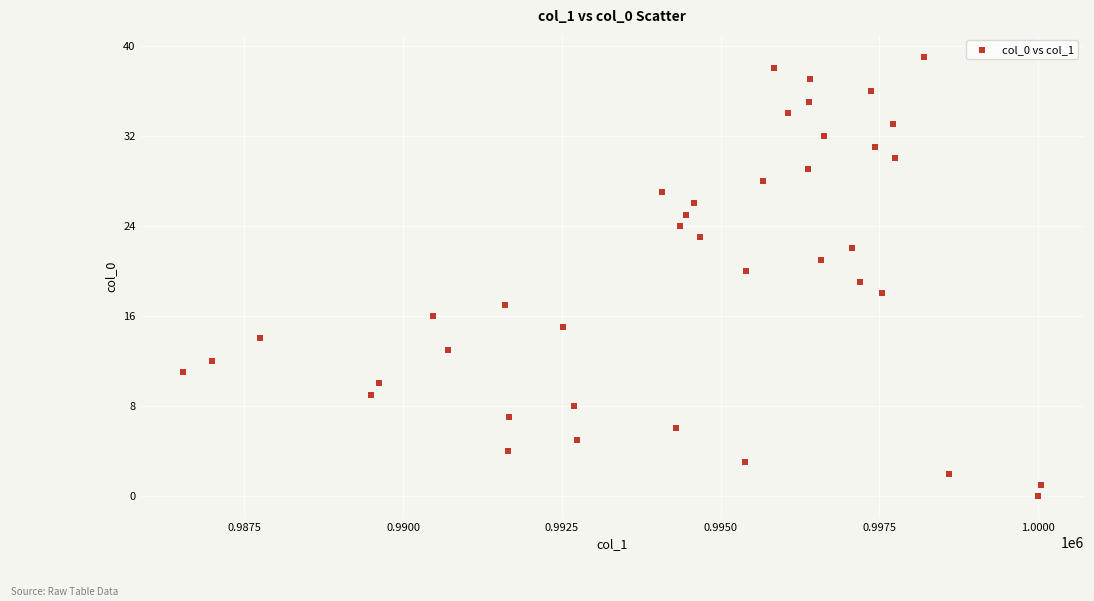

What is the range of Y values (max minus min)?

39